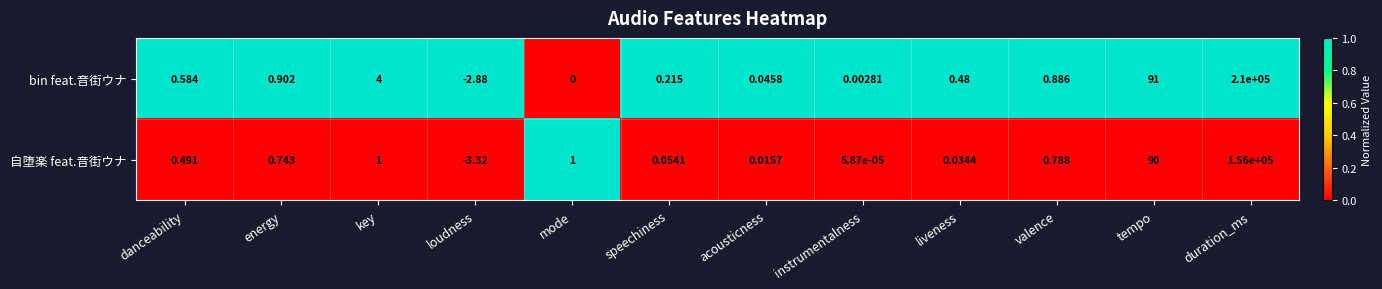

What is the maximum value shown in the chart?

210000.0